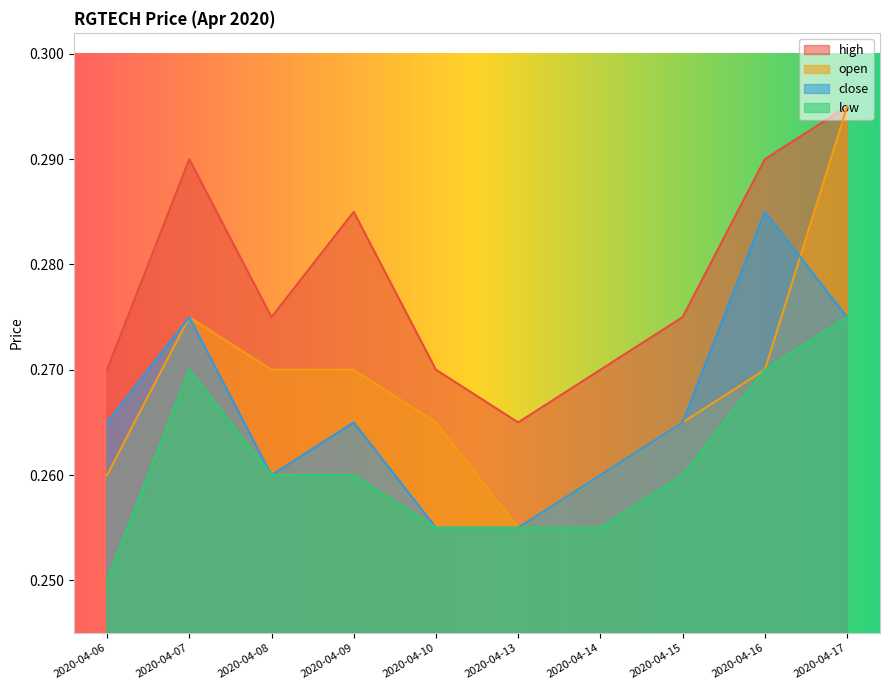

Reading right to left, what are all the values shown in this chart?

open: 0.3	0.3	0.3	0.3	0.3	0.3	0.3	0.3	0.3	0.3
high: 0.3	0.3	0.3	0.3	0.3	0.3	0.3	0.3	0.3	0.3
low: 0.3	0.3	0.3	0.3	0.3	0.3	0.3	0.3	0.3	0.2
close: 0.3	0.3	0.3	0.3	0.3	0.3	0.3	0.3	0.3	0.3